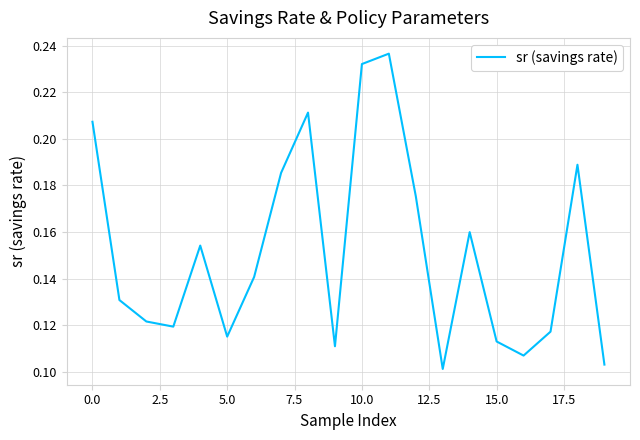

What is the greatest value displayed?

0.2